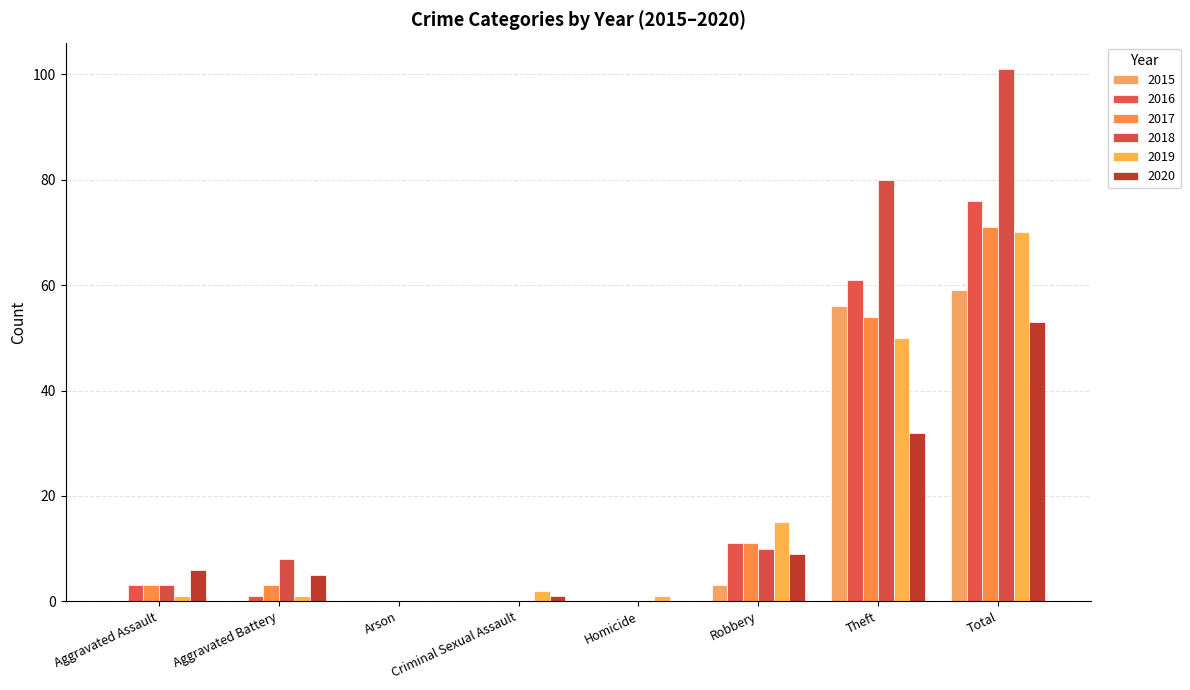

What is the label of the 1st bar from the left?

Aggravated Assault